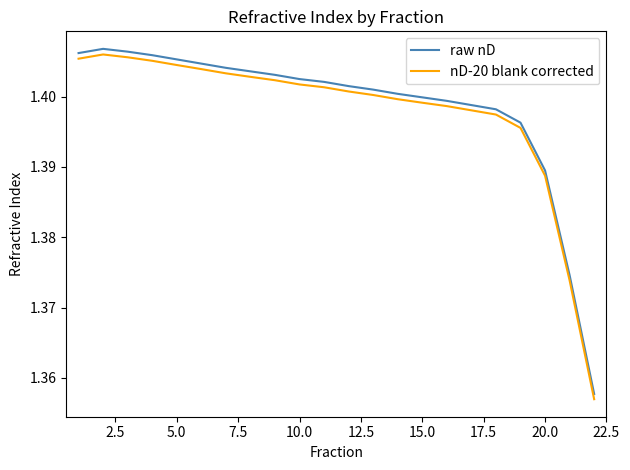

True or false: nD-20 blank corrected and raw nD intersect in this chart.

False